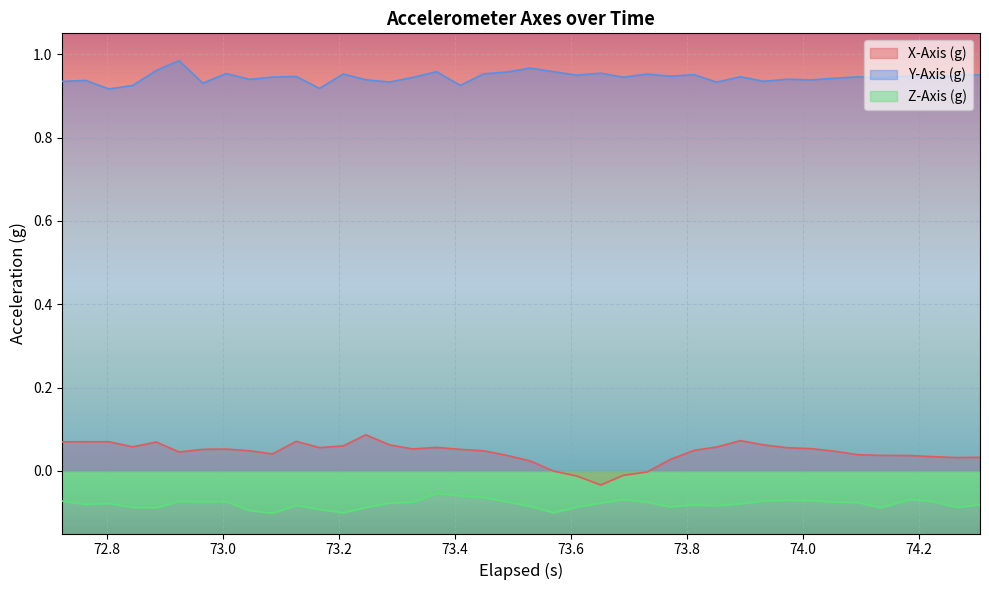

List the series in order of their peak value, lowest first.

Z-Axis (g), X-Axis (g), Y-Axis (g)